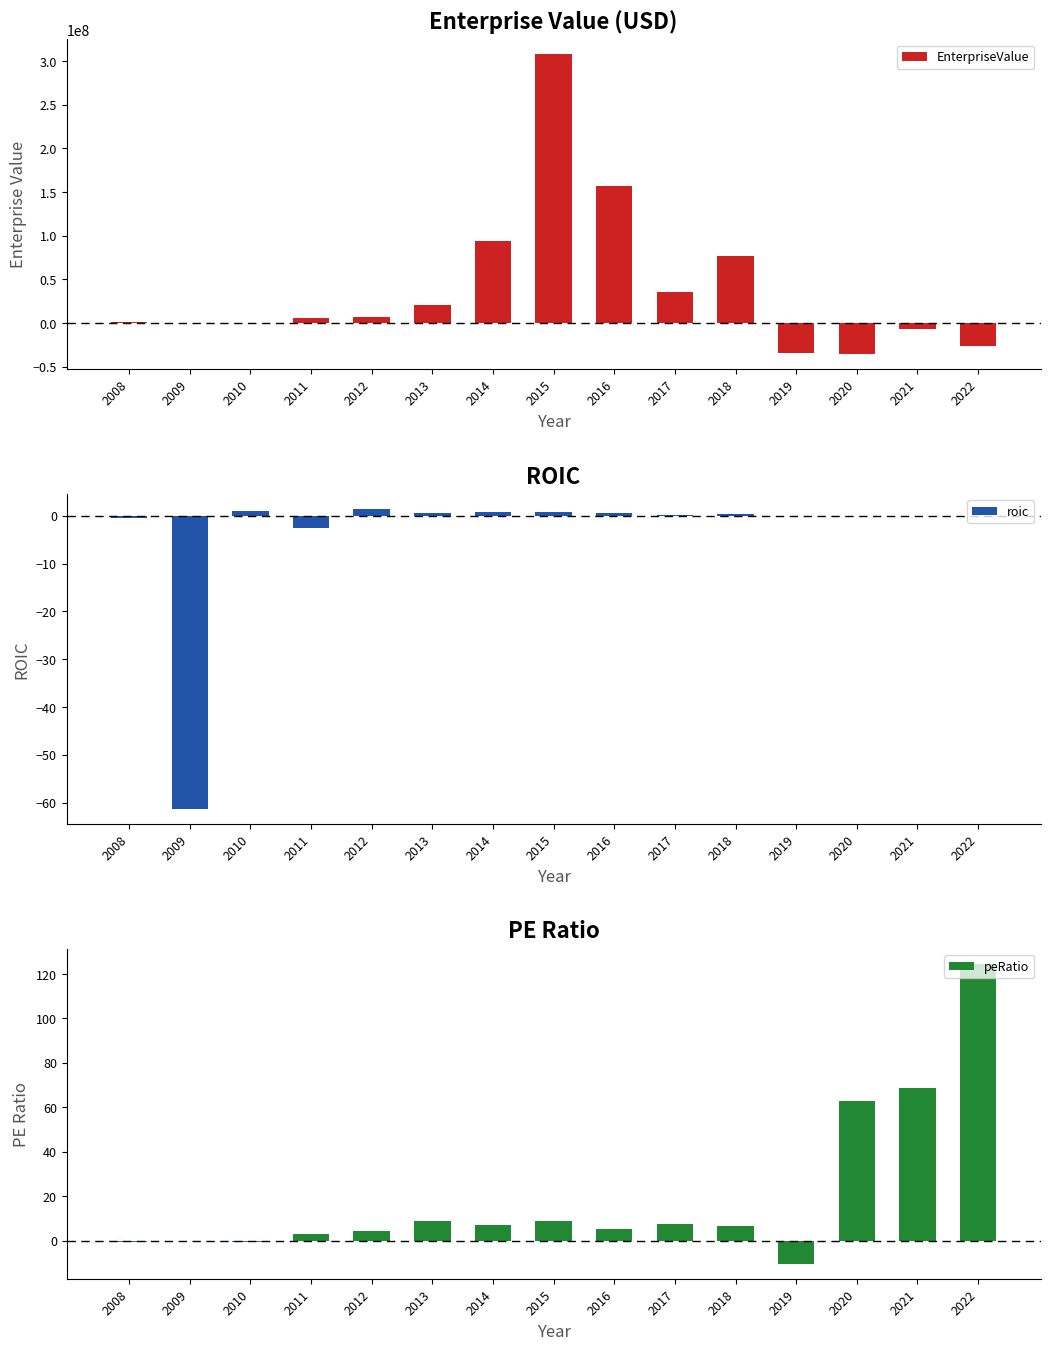

What is the total value across all series at 2021?

-6201011.3